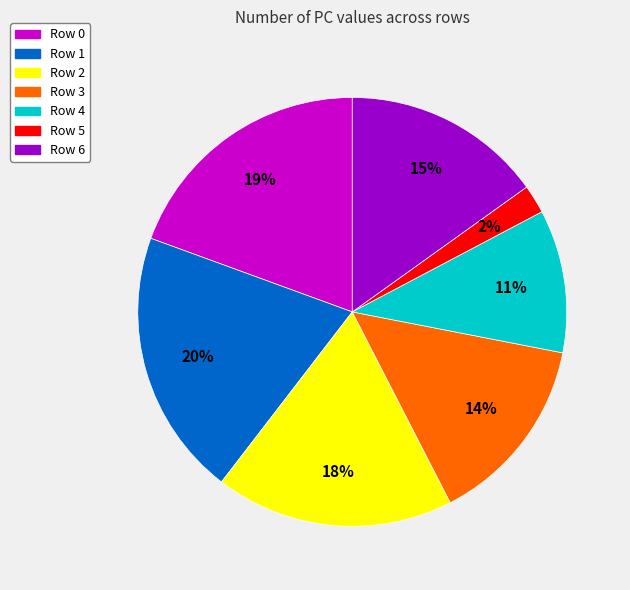

Does Row 6 represent more than half of the total?

No